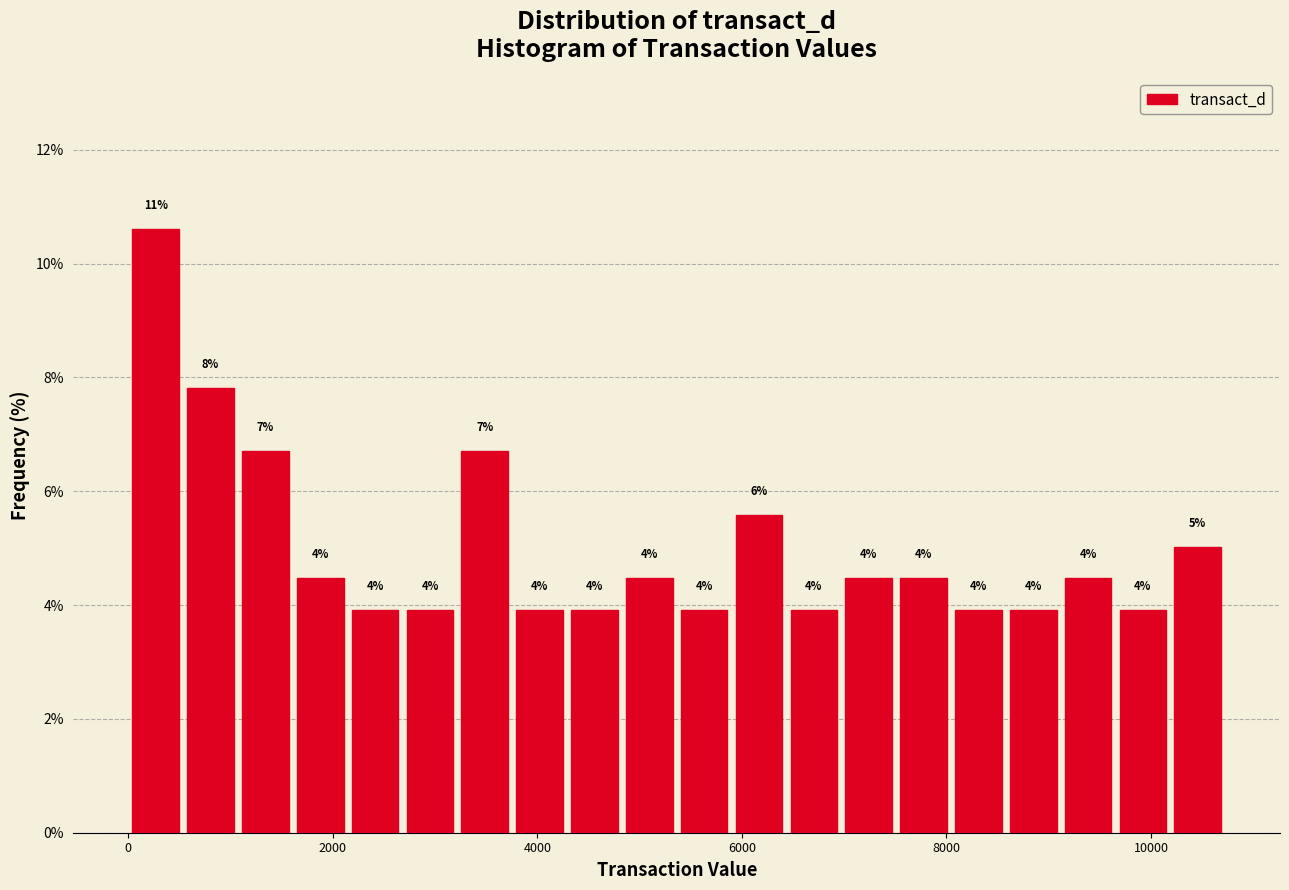

Read against the x-axis, roughly where is the centre of the tallest bar?

200